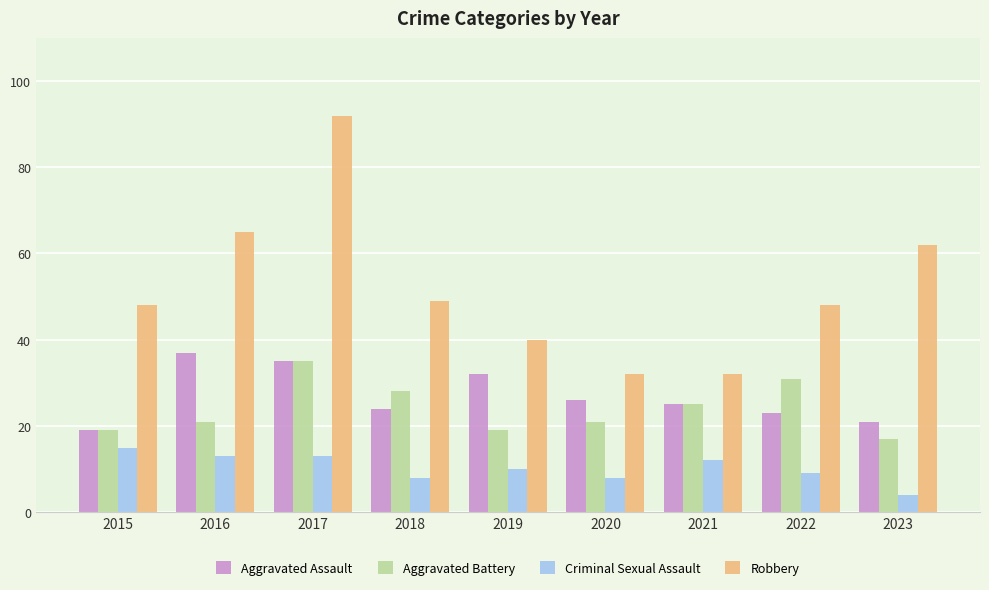

How many bars are there in each group?

4